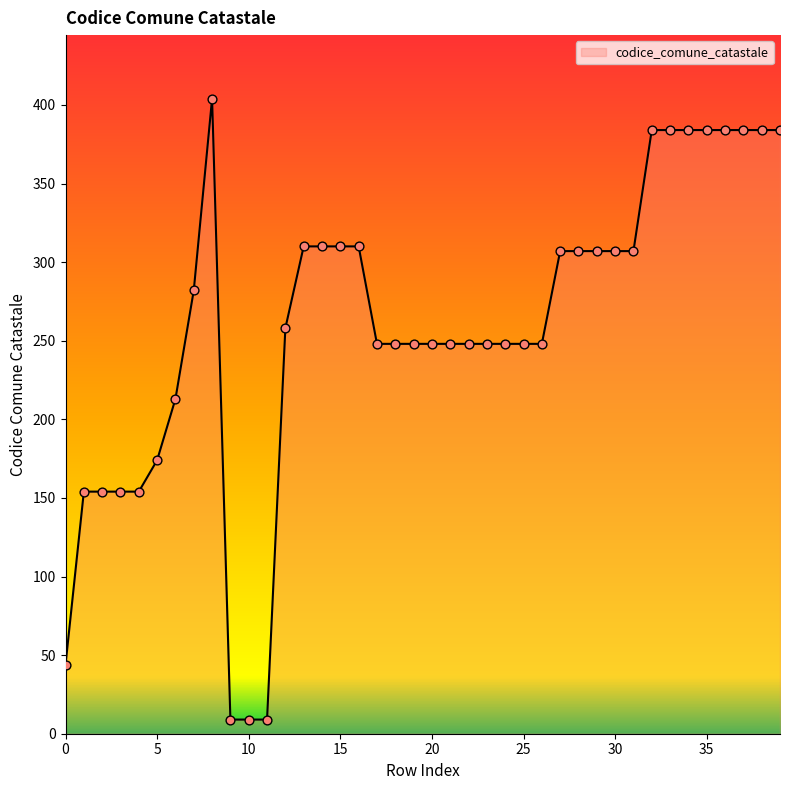

What is the smallest value displayed?

9